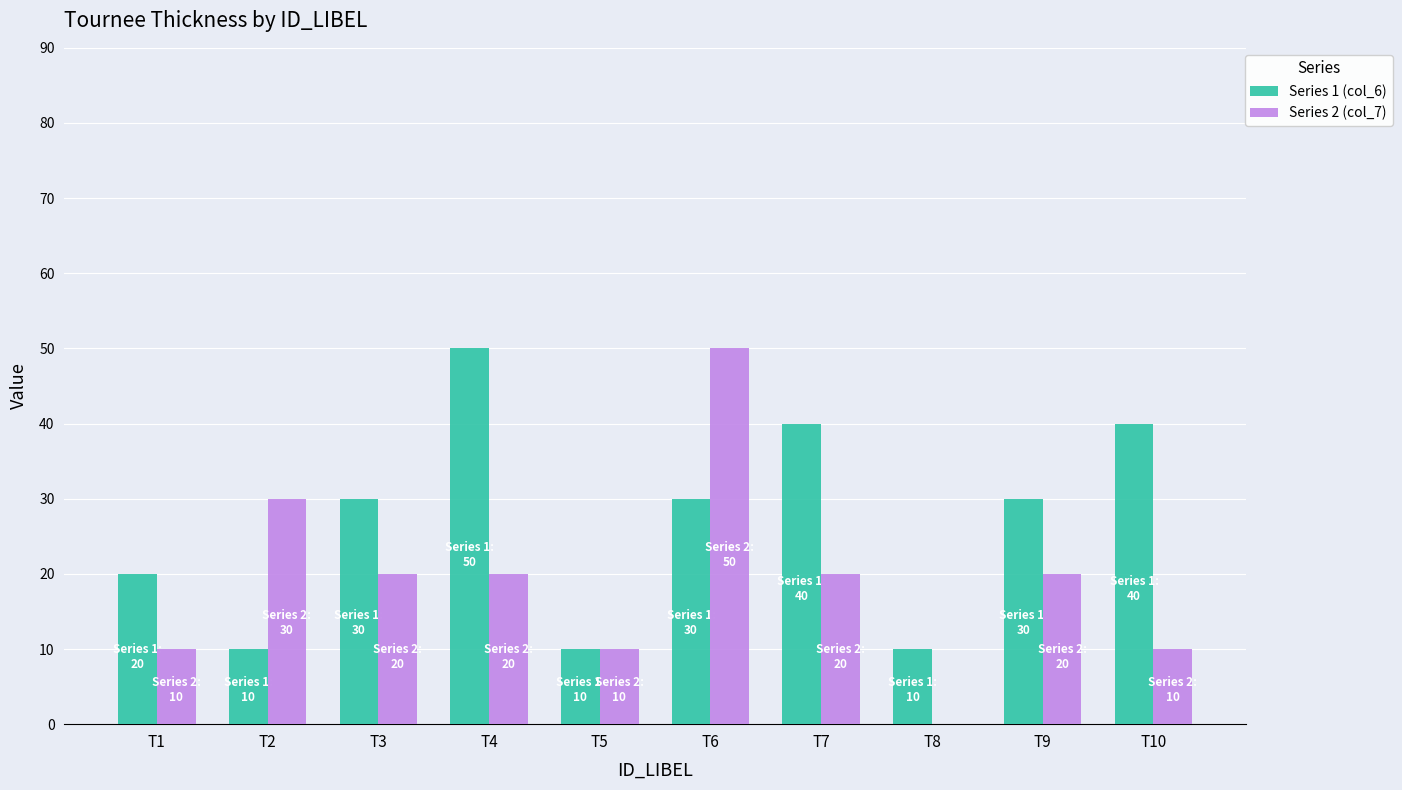

Reading left to right, extract all data points from this chart.

Series 1 (col_6): T1=20	T2=10	T3=30	T4=50	T5=10	T6=30	T7=40	T8=10	T9=30	T10=40
Series 2 (col_7): T1=10	T2=30	T3=20	T4=20	T5=10	T6=50	T7=20	T8=0	T9=20	T10=10